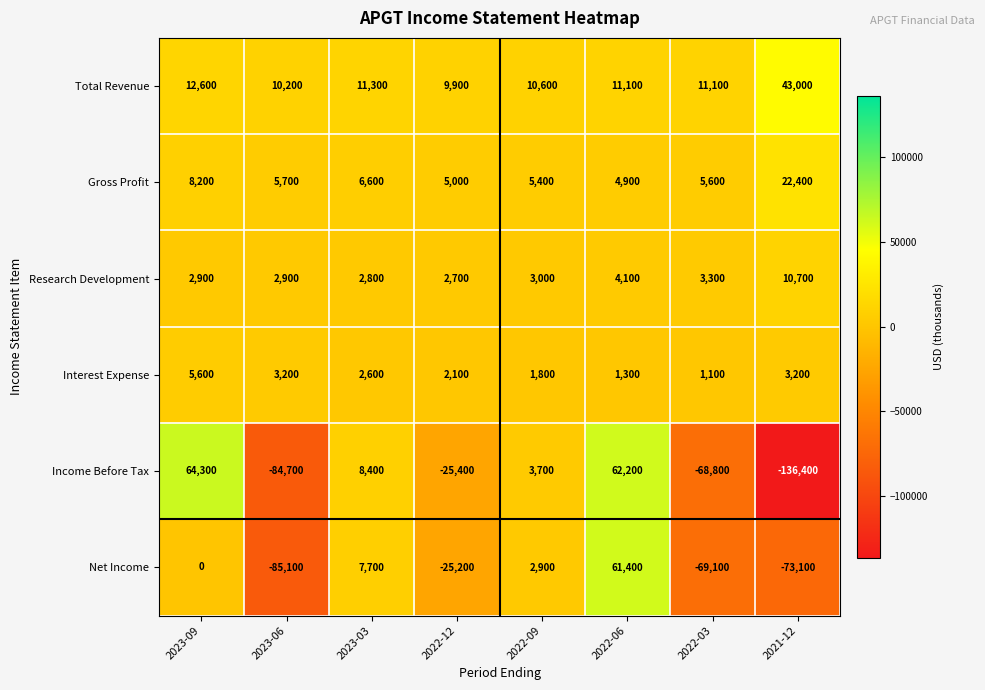

Is it true that Total Revenue equals 11100 at 2022-03?

True